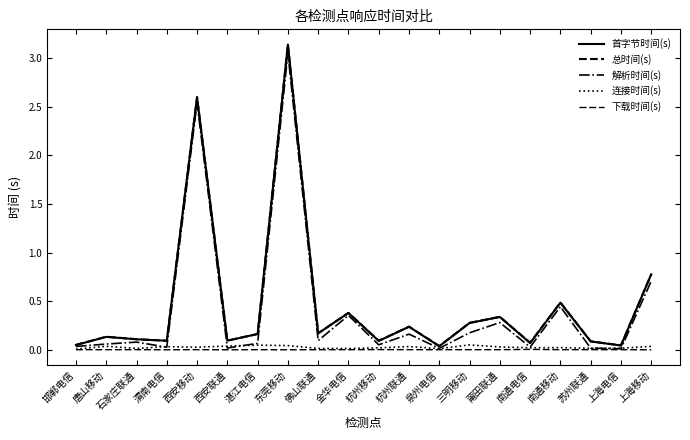

What is the total value across all series at 南通电信?

0.2